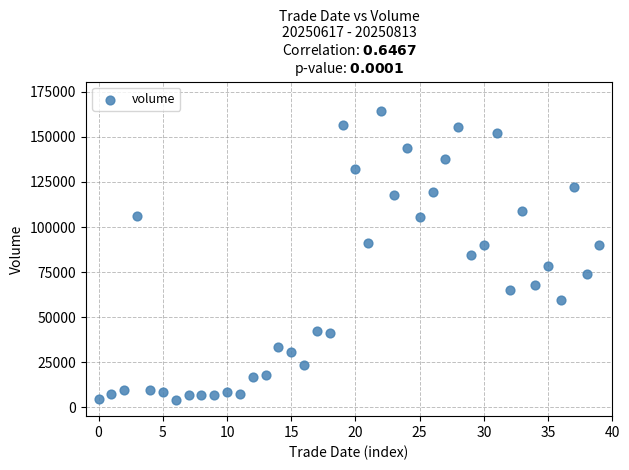

How many data points are displayed?

40